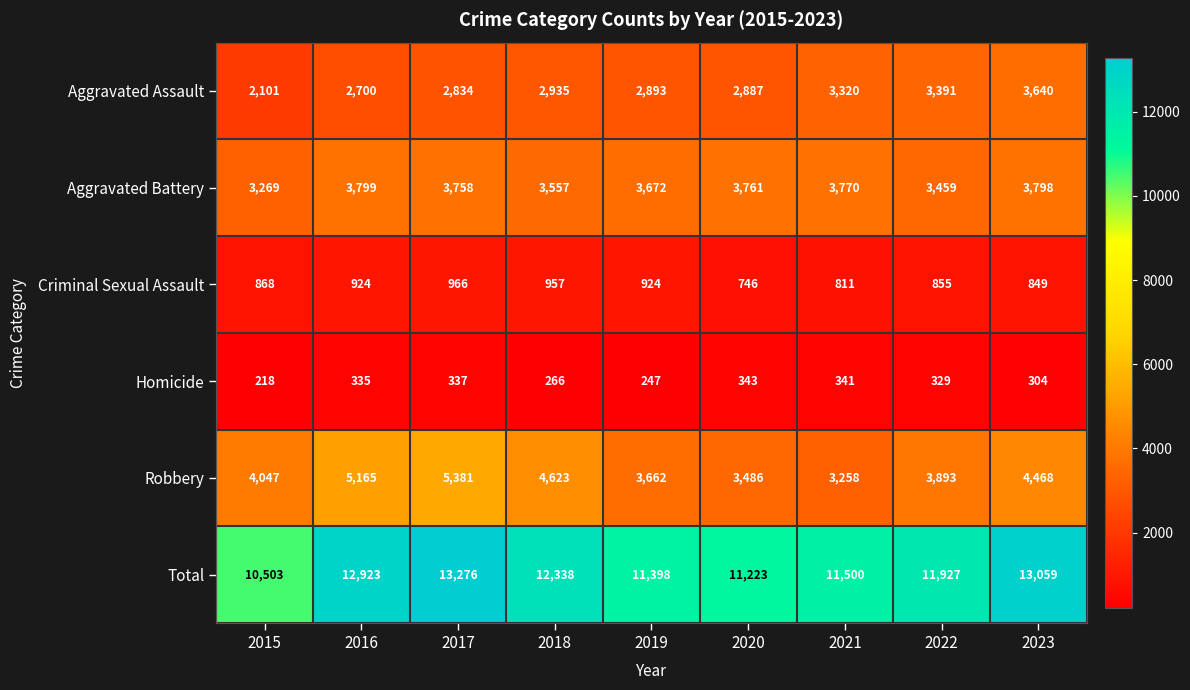

Which label corresponds to the smallest value in the chart?

2015